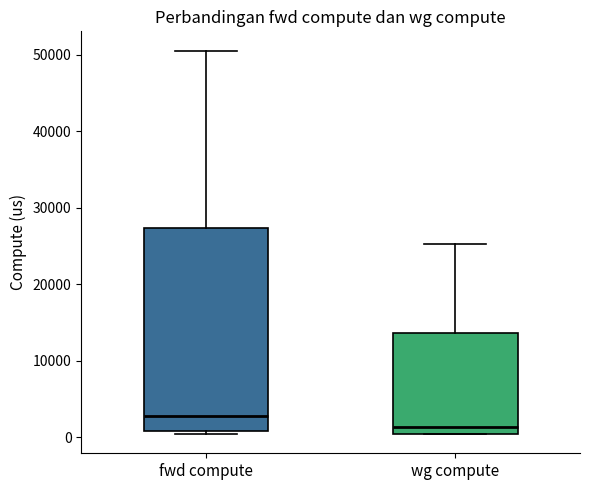

Which box's median line is the lowest?

wg compute